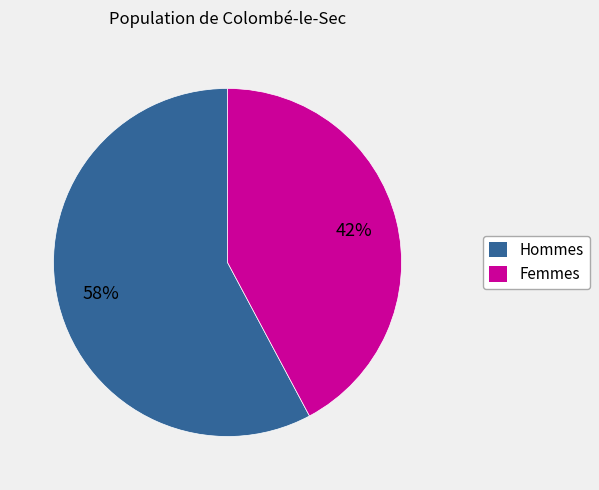

How many segments does this pie chart have?

2